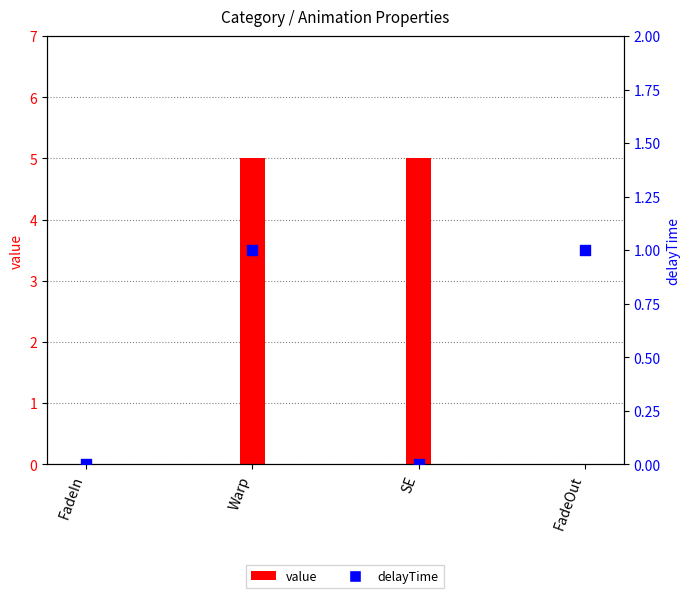

Which has a higher value, FadeIn or Warp?

Warp